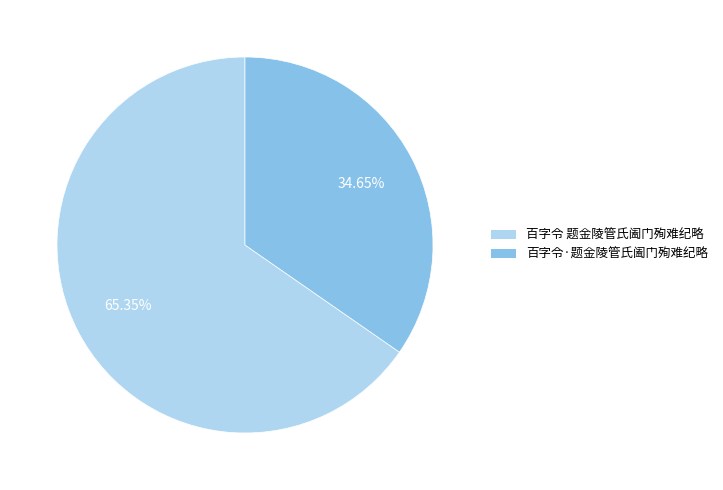

How much of the chart is everything except 百字令 题金陵管氏阖门殉难纪略?

34.7%